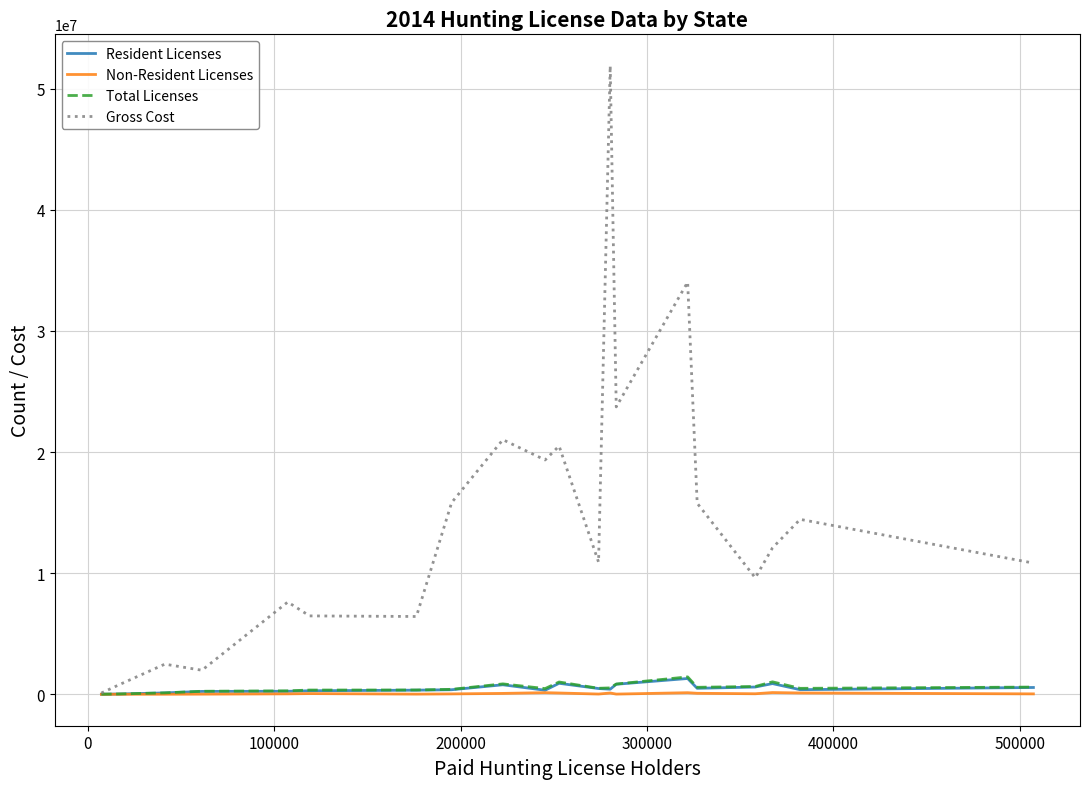

Which series has the largest total across all categories?

Gross Cost